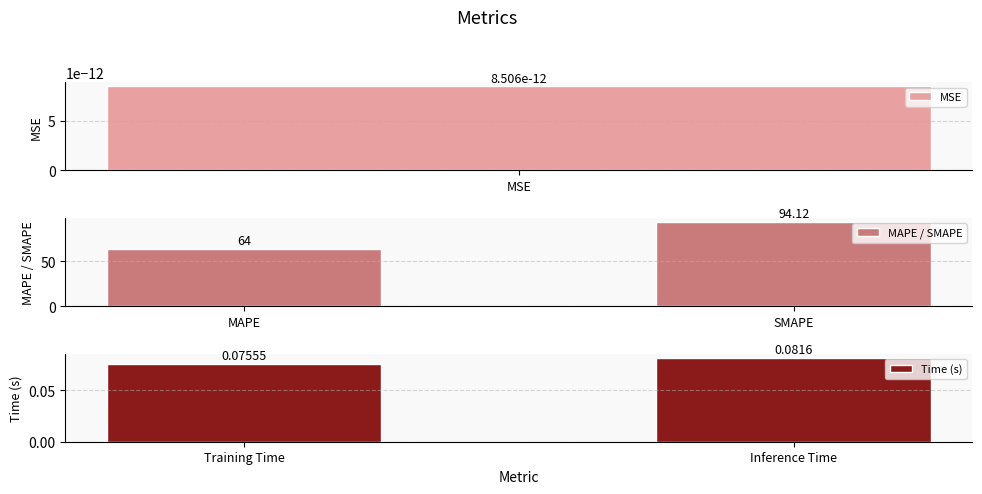

At which label is Time (s) closest to 0?

Training Time